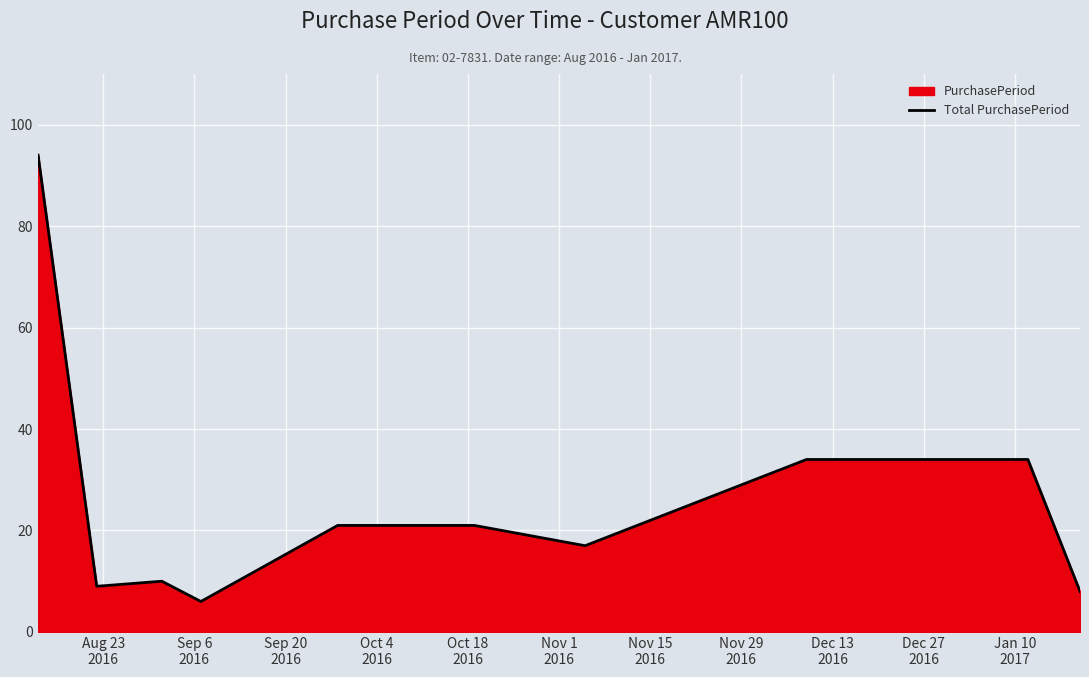

What is the value of the 1st point from the left?

94